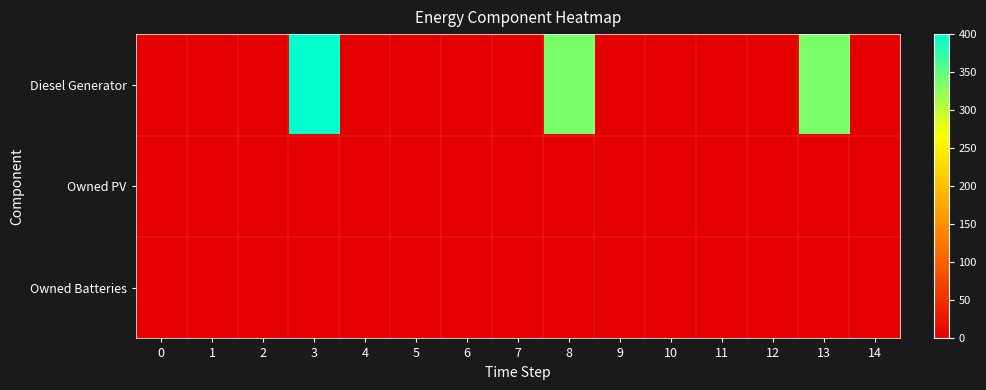

How many data points does each series have?

15